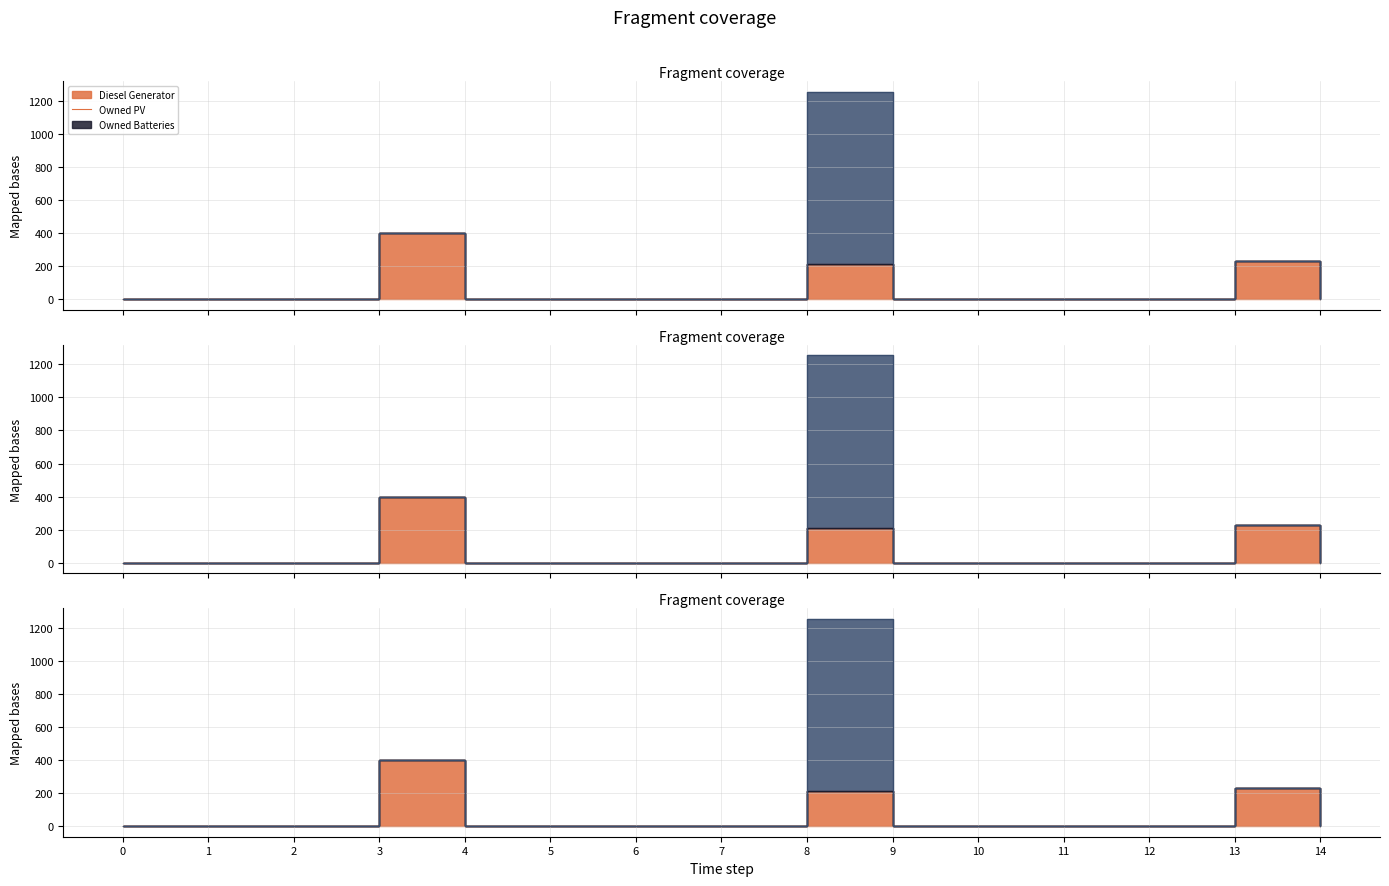

Which series has the largest range (max minus min)?

Owned Batteries